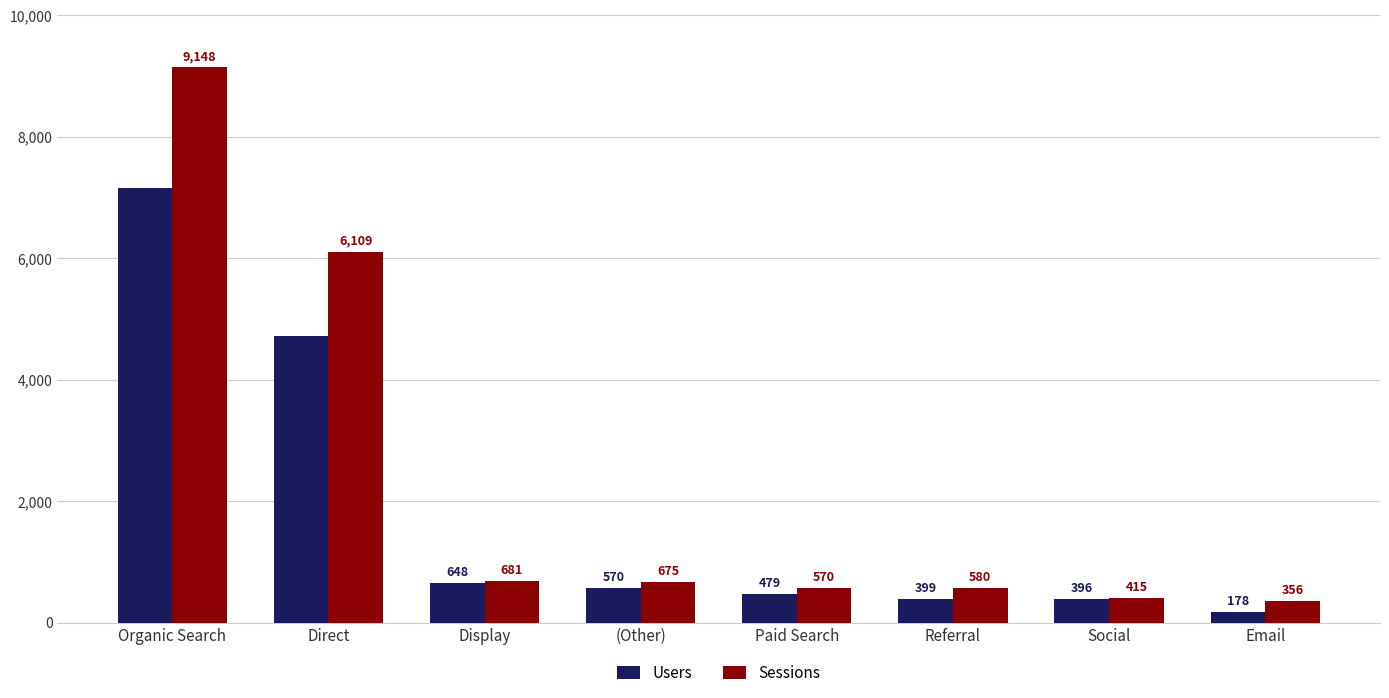

True or false: Users has a value of 178 at Email.

True